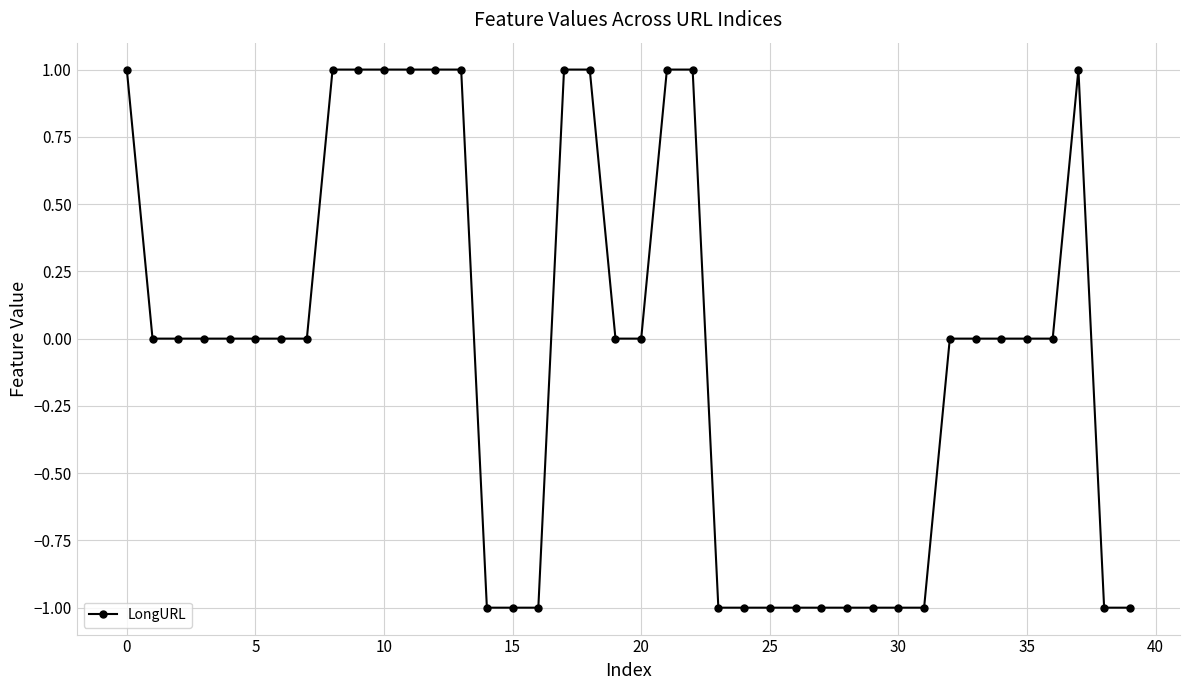

What is the value of the 23rd point from the left?

1